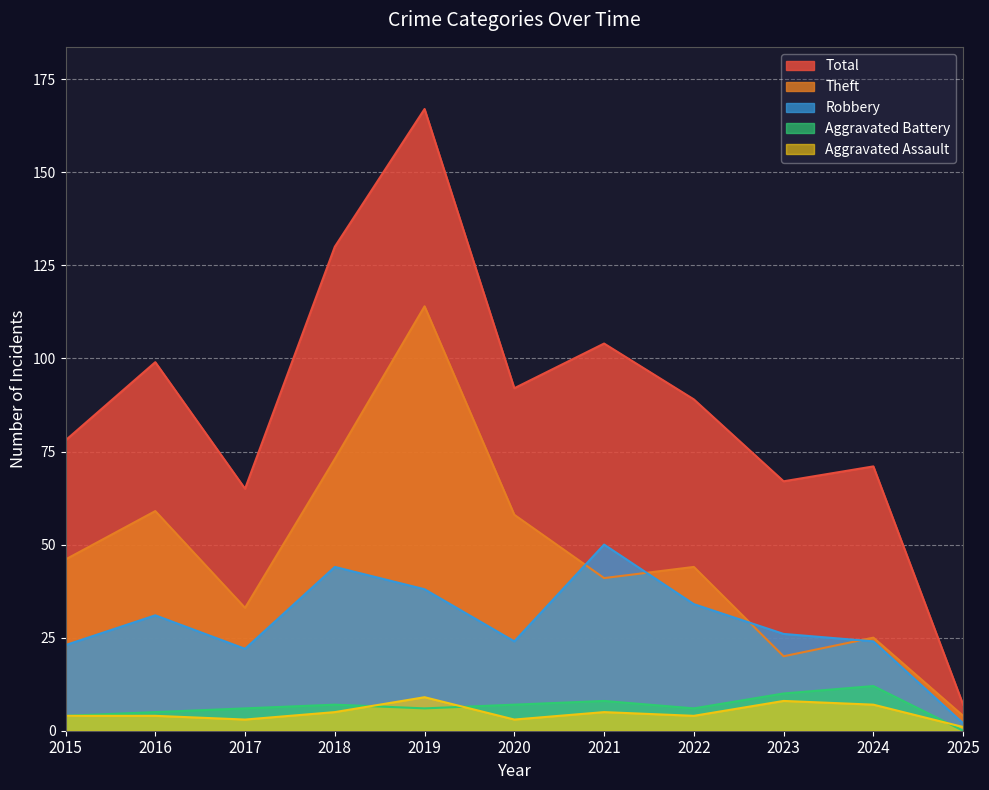

The Robbery series shows 36 at 2015. True or false?

False